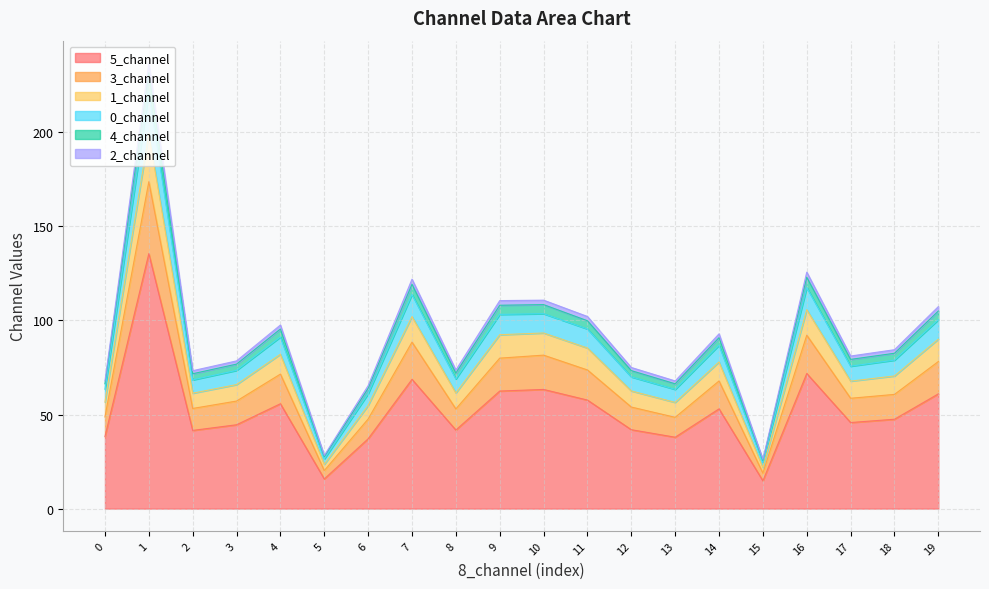

True or false: 1_channel has more than 1 interior local peaks.

True